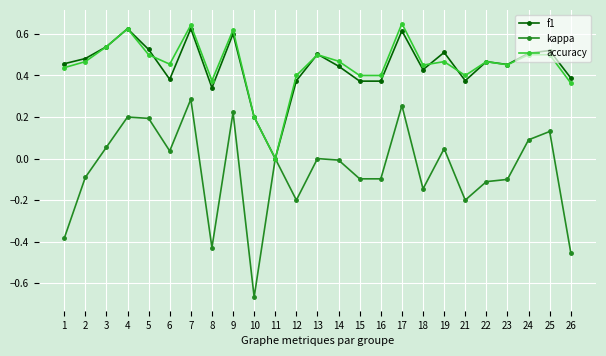

Which category has the lowest value across all series?

10